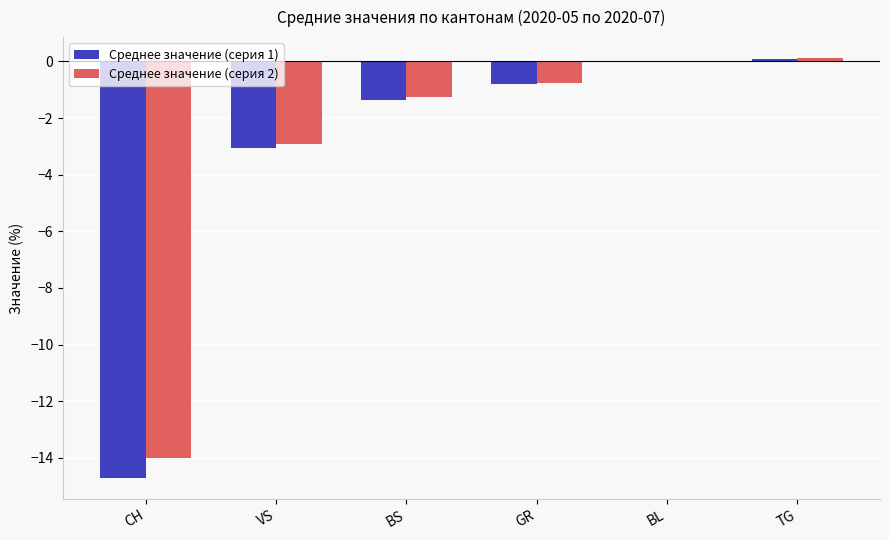

Is the value of Среднее значение (серия 2) at BS greater than the value of Среднее значение (серия 1) at VS?

Yes